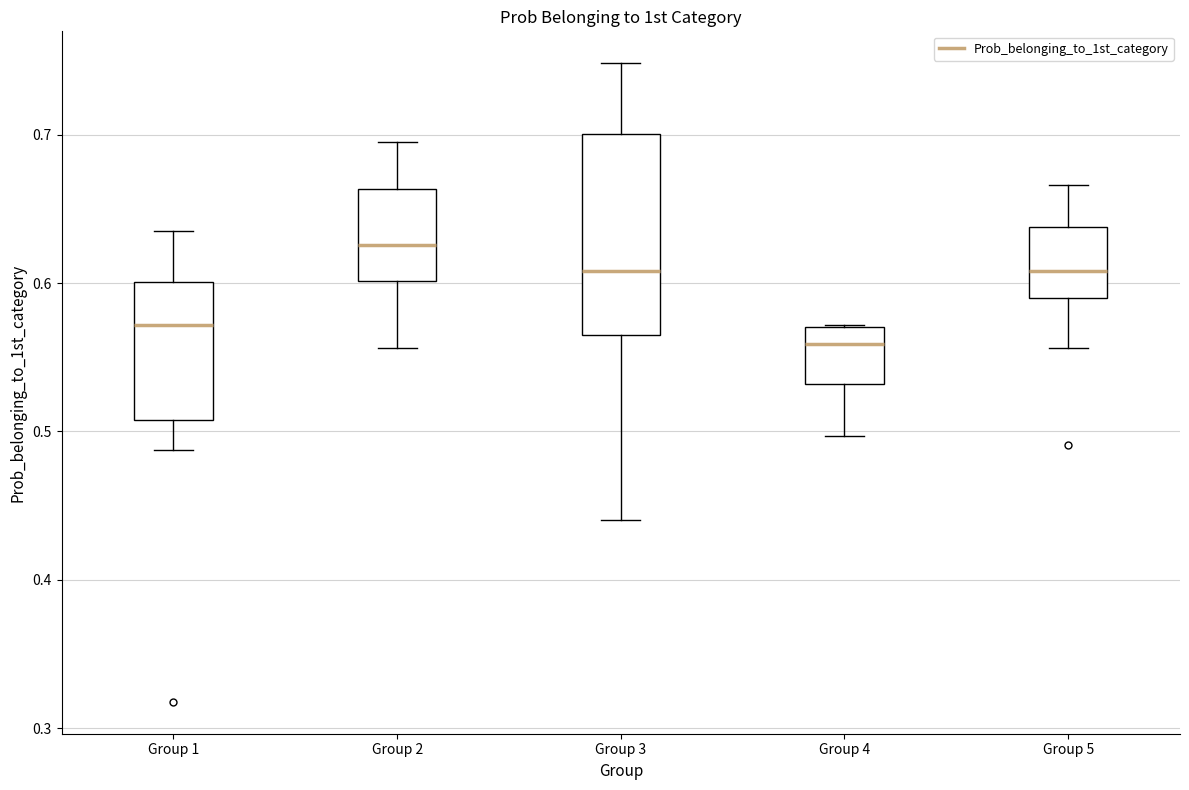

Reading left to right, read every box against the y-axis: the position of its median line, the range the box covers, and the ends of its whiskers. The values are not printed on the chart, so give them approximately, as read against the axis.

Group 1: median 0.57, box 0.51 to 0.60, whiskers 0.49 to 0.64
Group 2: median 0.63, box 0.60 to 0.66, whiskers 0.56 to 0.70
Group 3: median 0.61, box 0.56 to 0.70, whiskers 0.44 to 0.75
Group 4: median 0.56, box 0.53 to 0.57, whiskers 0.50 to 0.57
Group 5: median 0.61, box 0.59 to 0.64, whiskers 0.56 to 0.67